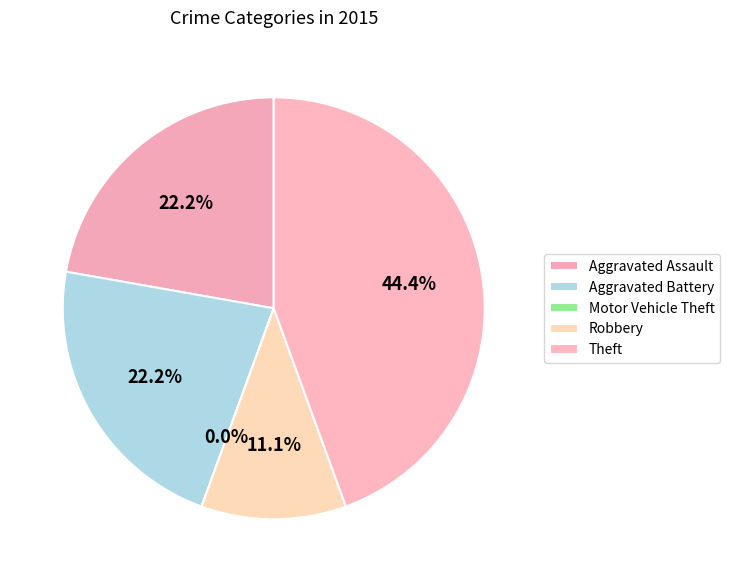

Is the sum of Robbery and Aggravated Assault greater than half?

No